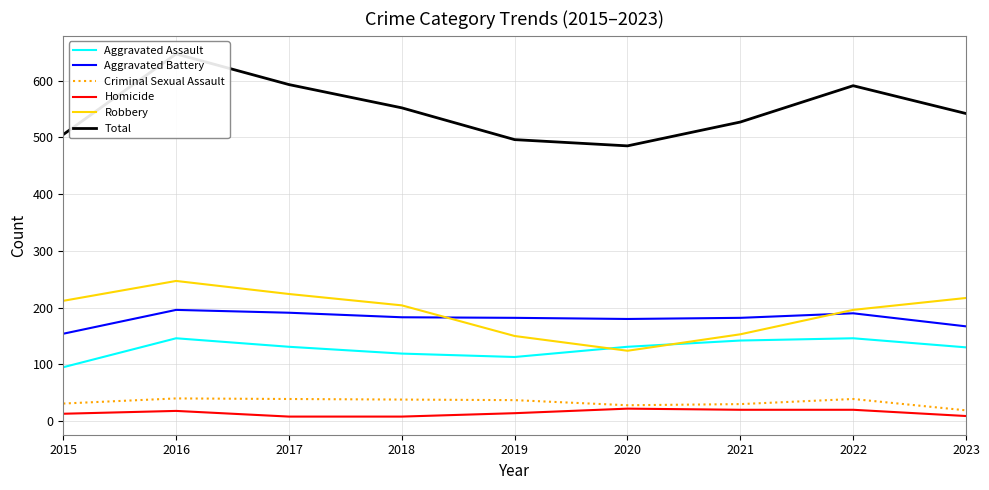

True or false: Robbery has more than 2 interior local peaks.

False